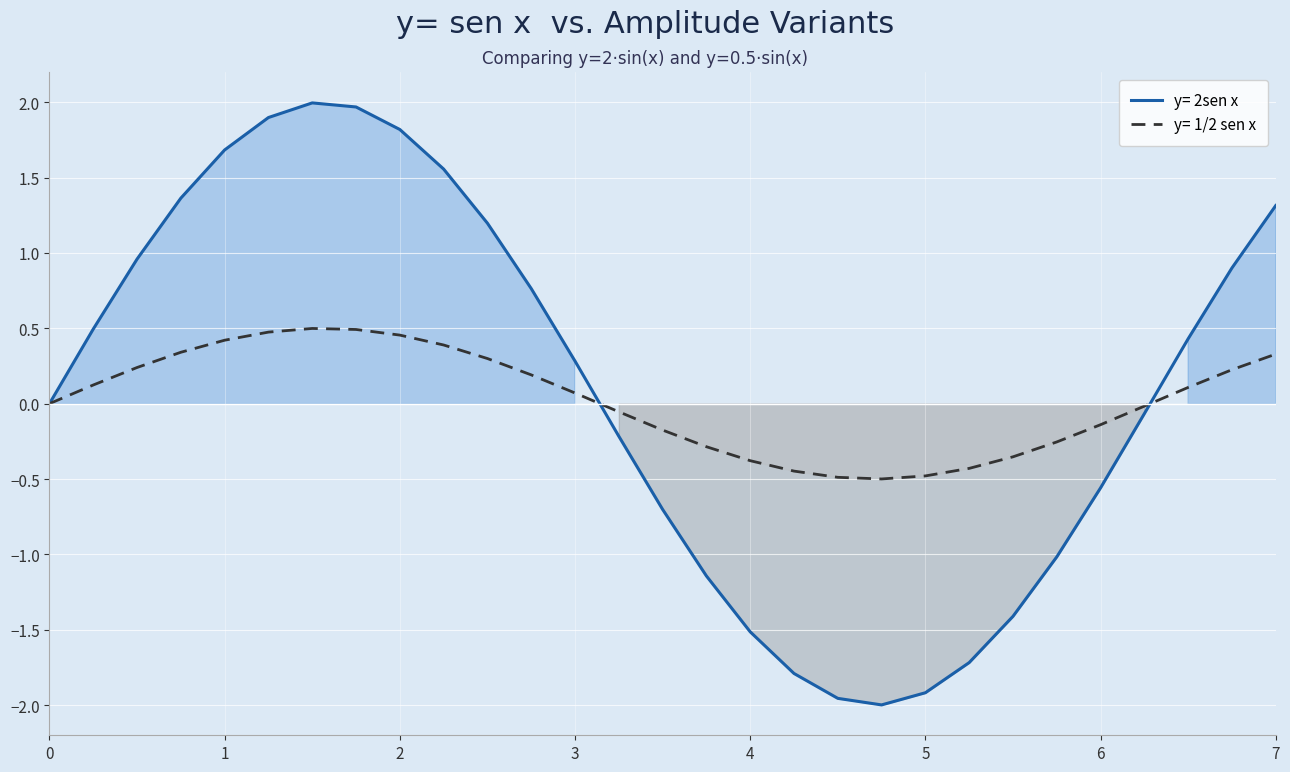

What is the maximum value shown in the chart?

2.0